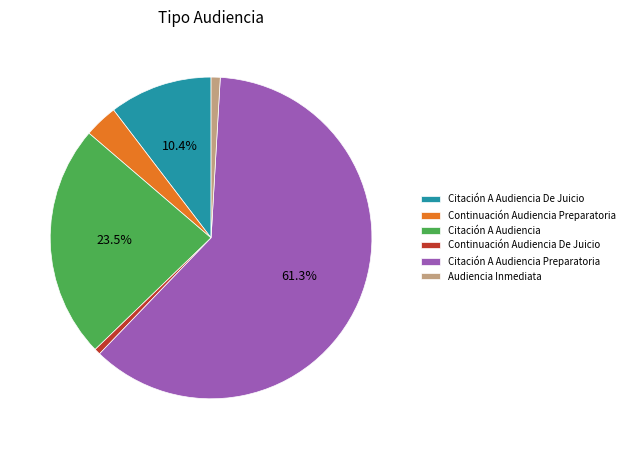

Is the sum of Citación A Audiencia and Audiencia Inmediata greater than half?

No